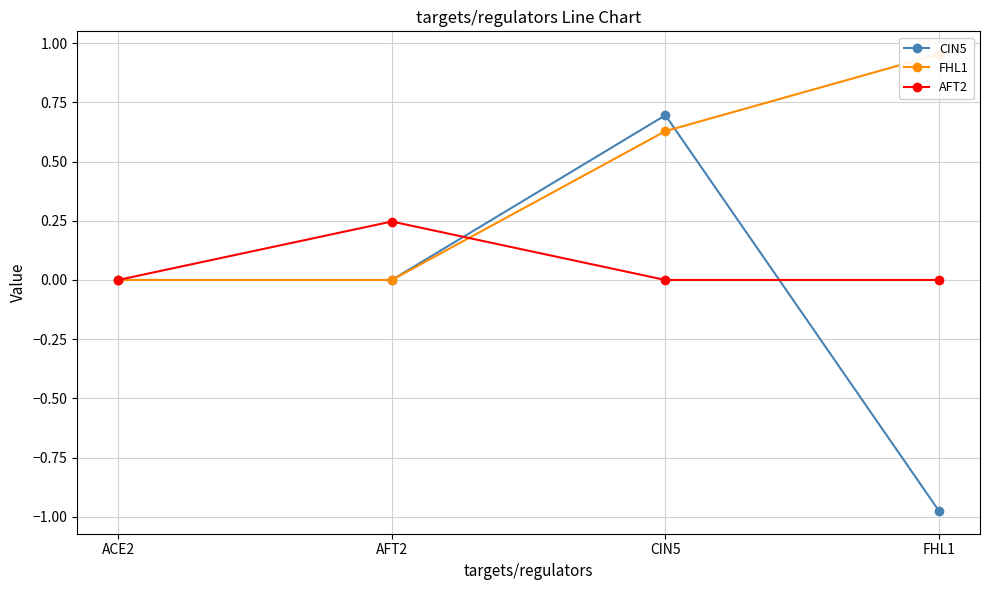

True or false: CIN5 and AFT2 intersect in this chart.

True